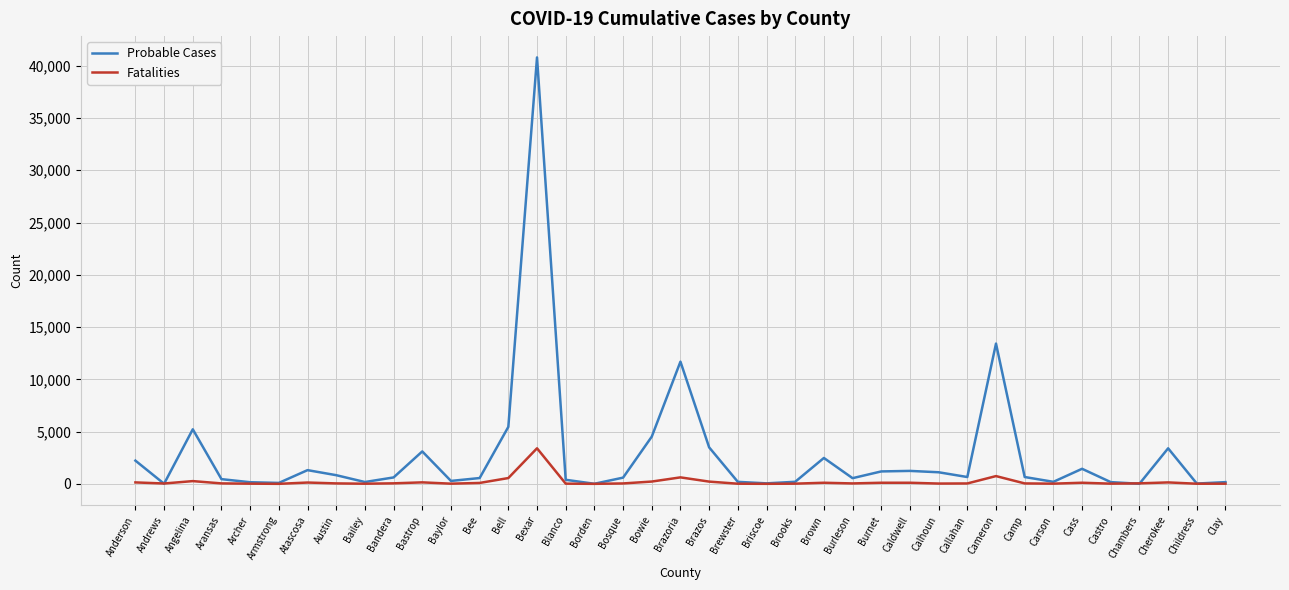

Which category has the highest value across all series?

Bexar